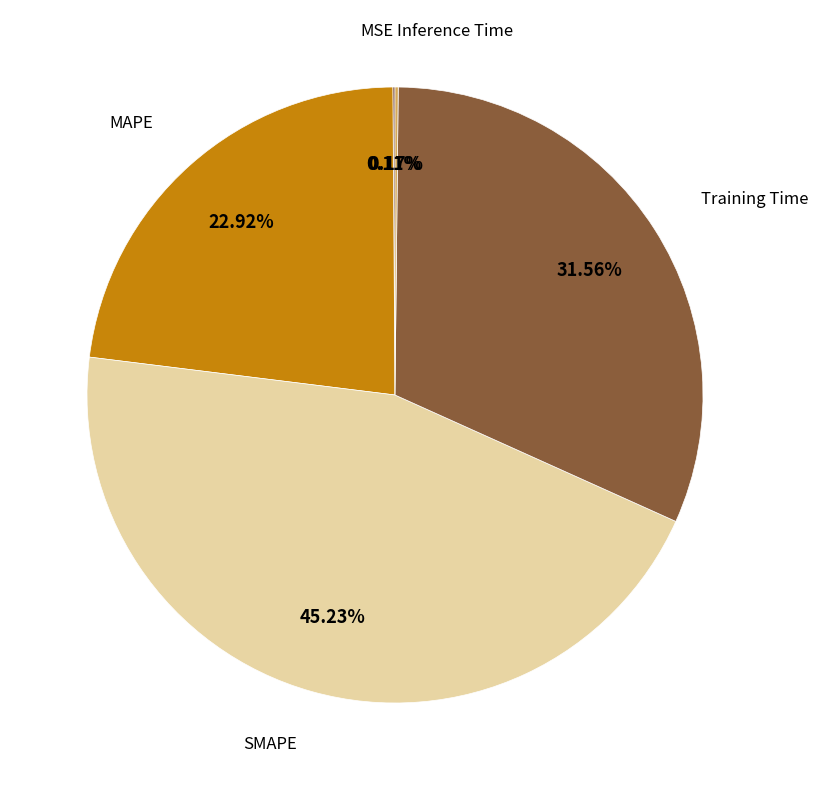

Is there any slice that represents more than half of the pie?

No